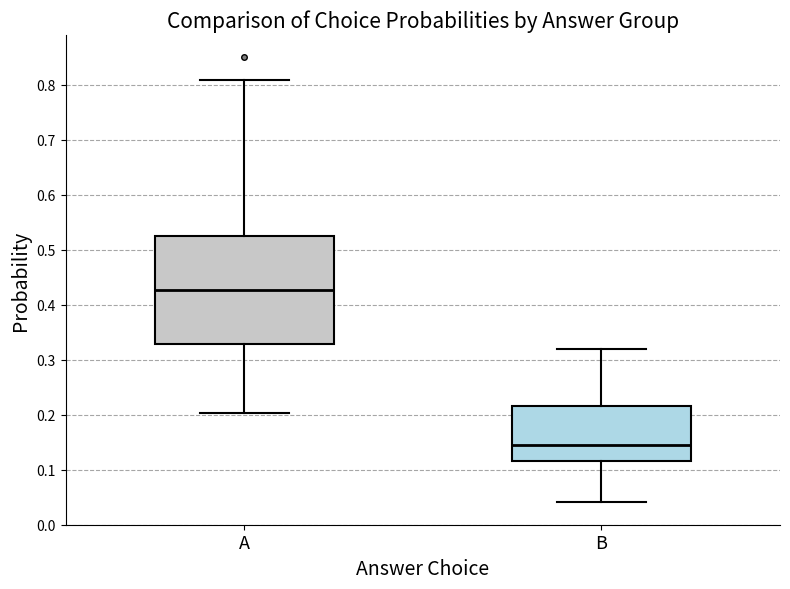

Reading left to right, read every box against the y-axis: the position of its median line, the range the box covers, and the ends of its whiskers. The values are not printed on the chart, so give them approximately, as read against the axis.

A: median 0.43, box 0.33 to 0.53, whiskers 0.20 to 0.81
B: median 0.15, box 0.12 to 0.22, whiskers 0.04 to 0.32